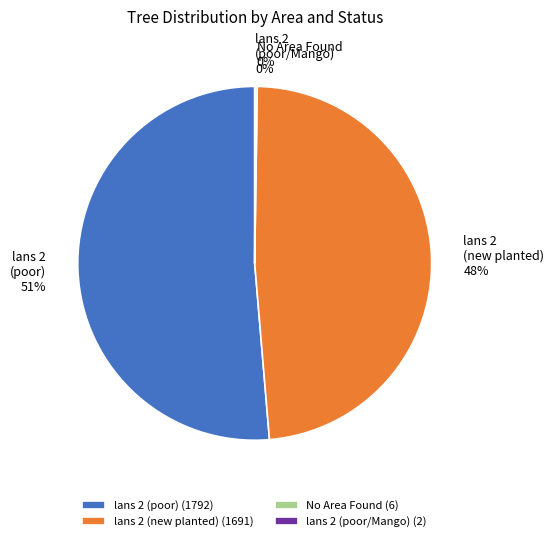

To the nearest percent, what is the average slice percentage?

25%